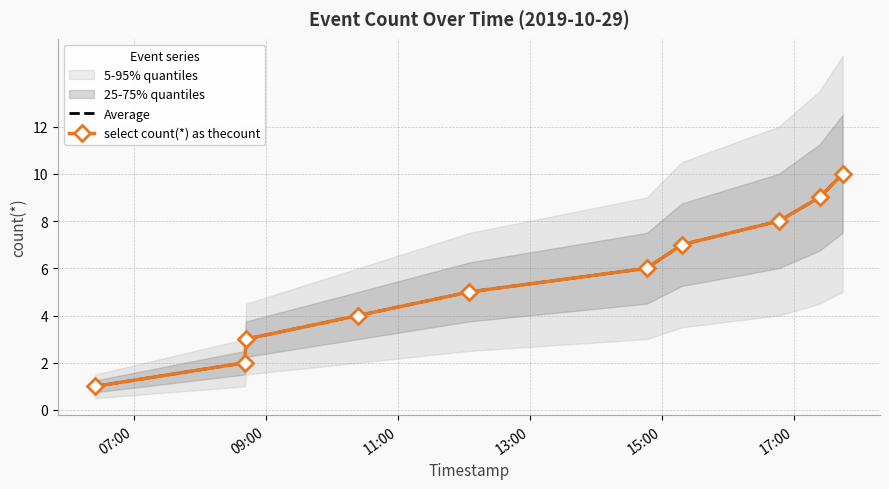

How many values in the select count(*) as thecount series exceed 6?

4